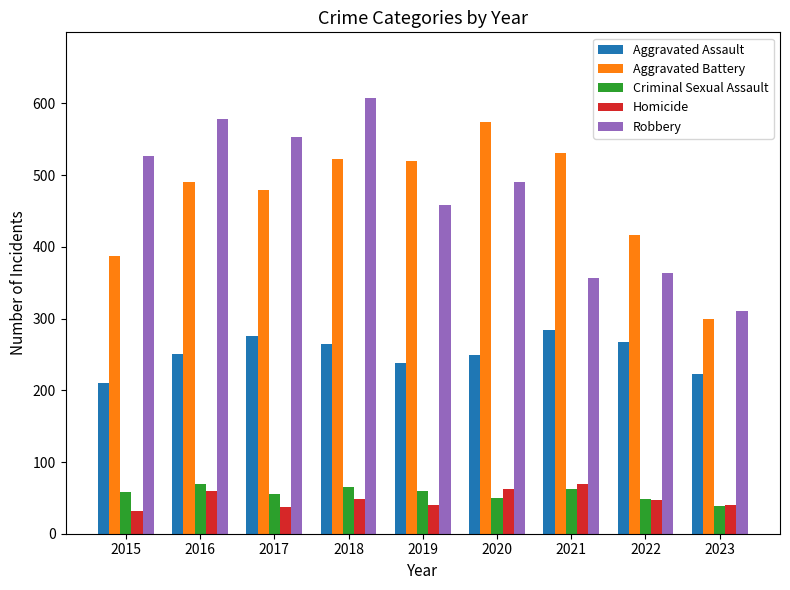

What is the value of the Robbery bar at the 1st from the left?

527